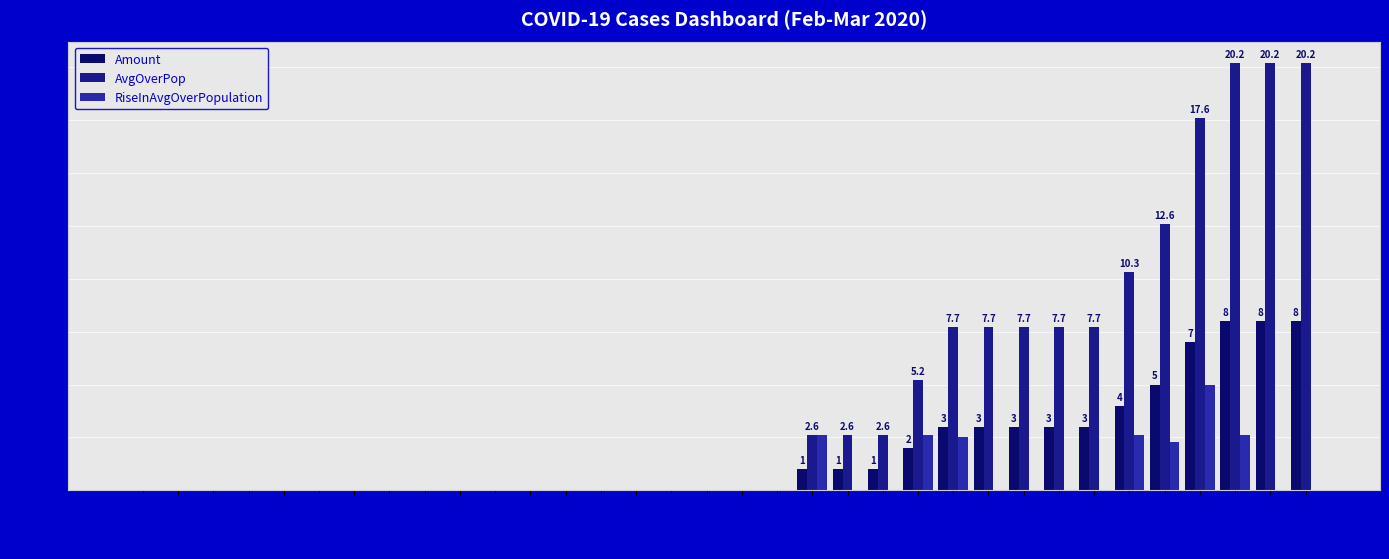

How many groups of bars are there?

34